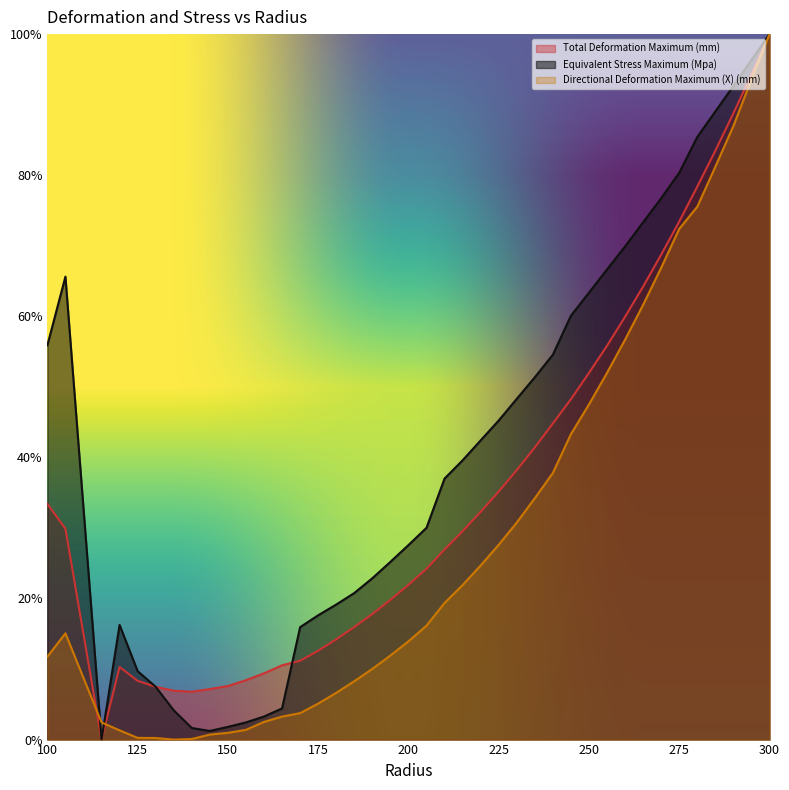

Reading right to left, what are all the values shown in this chart?

Total Deformation Maximum (mm): 300=1.0	295=0.9	290=0.9	285=0.8	280=0.8	275=0.7	270=0.7	265=0.6	260=0.6	255=0.6	250=0.5	245=0.5	240=0.4	235=0.4	230=0.4	225=0.4	220=0.3	215=0.3	210=0.3	205=0.2	200=0.2	195=0.2	190=0.2	185=0.2	180=0.1	175=0.1	170=0.1	165=0.1	160=0.1	155=0.1	150=0.1	145=0.1	140=0.1	135=0.1	130=0.1	125=0.1	120=0.1	115=0.0	105=0.3	100=0.3
Equivalent Stress Maximum (Mpa): 300=1.0	295=1.0	290=0.9	285=0.9	280=0.9	275=0.8	270=0.8	265=0.7	260=0.7	255=0.7	250=0.6	245=0.6	240=0.5	235=0.5	230=0.5	225=0.5	220=0.4	215=0.4	210=0.4	205=0.3	200=0.3	195=0.3	190=0.2	185=0.2	180=0.2	175=0.2	170=0.2	165=0.0	160=0.0	155=0.0	150=0.0	145=0.0	140=0.0	135=0.0	130=0.1	125=0.1	120=0.2	115=0.0	105=0.7	100=0.6
Directional Deformation Maximum (X) (mm): 300=1.0	295=0.9	290=0.9	285=0.8	280=0.8	275=0.7	270=0.7	265=0.6	260=0.6	255=0.5	250=0.5	245=0.4	240=0.4	235=0.3	230=0.3	225=0.3	220=0.2	215=0.2	210=0.2	205=0.2	200=0.1	195=0.1	190=0.1	185=0.1	180=0.1	175=0.1	170=0.0	165=0.0	160=0.0	155=0.0	150=0.0	145=0.0	140=0.0	135=0.0	130=0.0	125=0.0	120=0.0	115=0.0	105=0.2	100=0.1